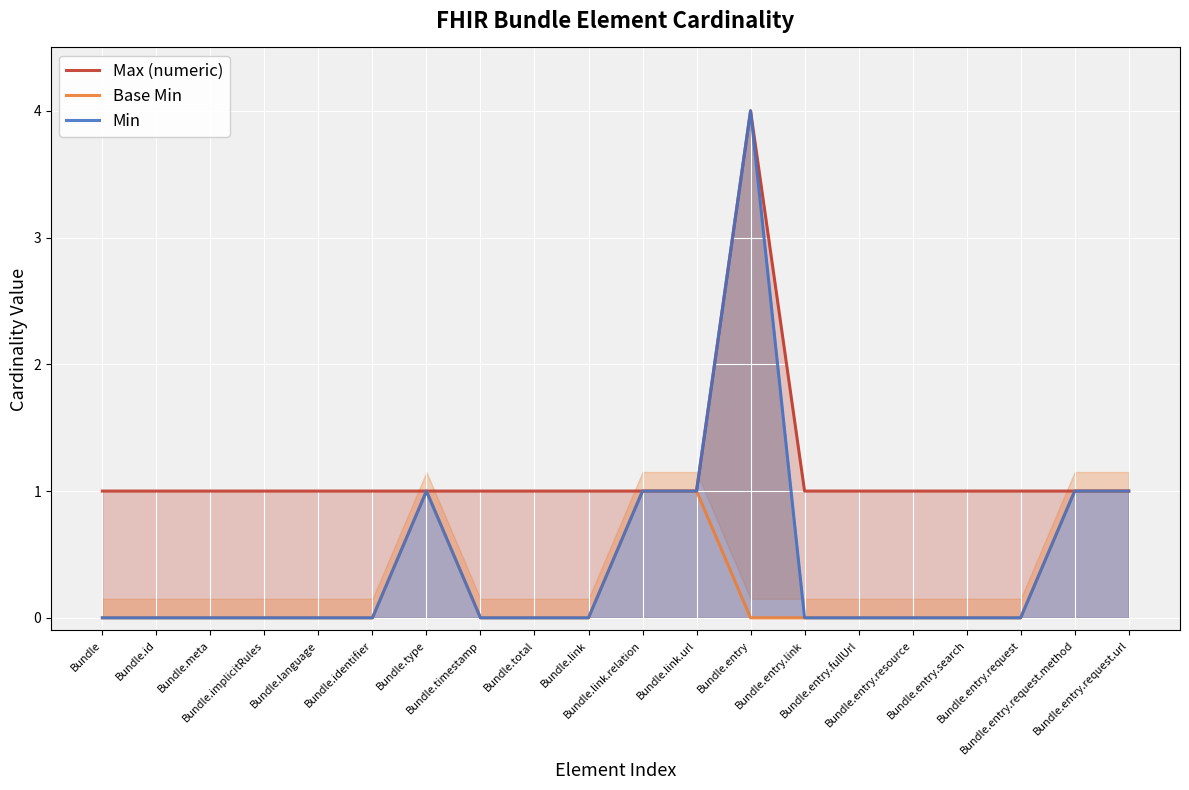

At which category is the sum across all series the highest?

Bundle.entry